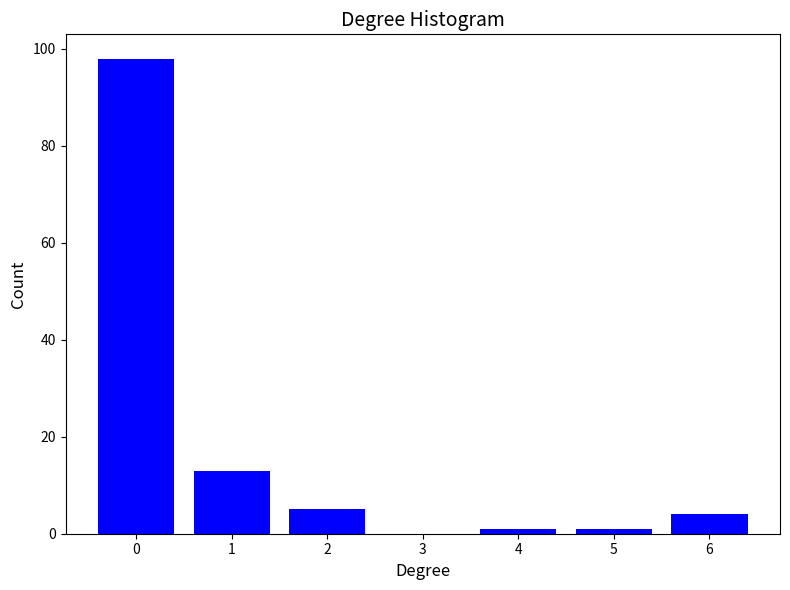

Reading left to right, transcribe all the data shown in this chart.

0=98	1=13	2=5	3=0	4=1	5=1	6=4